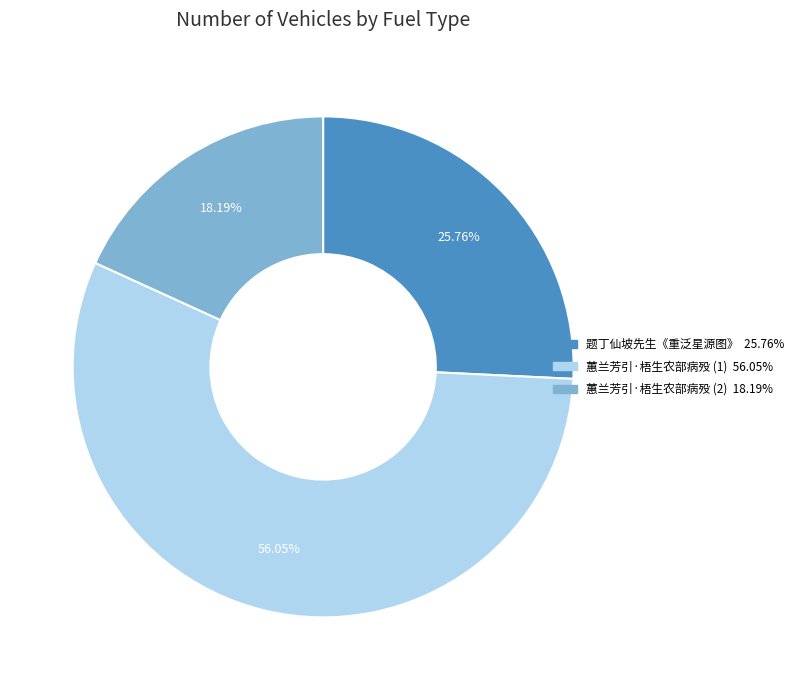

How many segments does this pie chart have?

3